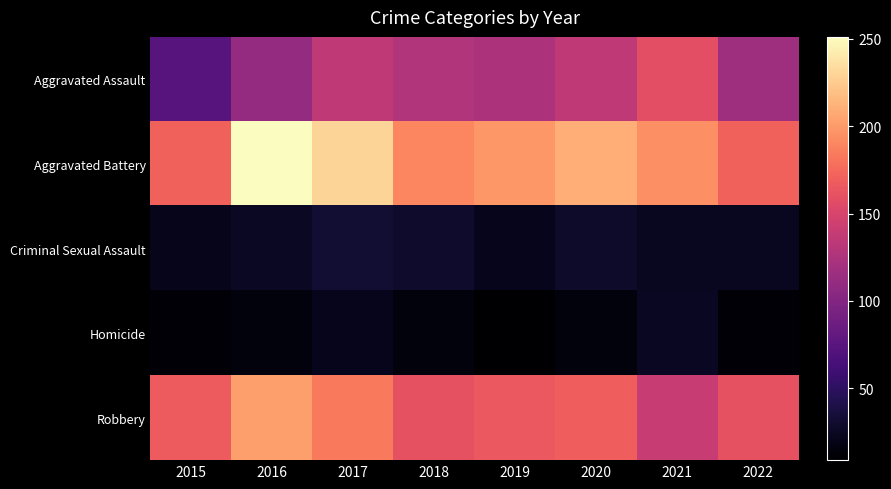

Reading left to right, transcribe all the data shown in this chart.

Aggravated Assault: 2015=74	2016=111	2017=135	2018=128	2019=125	2020=135	2021=159	2022=116
Aggravated Battery: 2015=171	2016=251	2017=230	2018=190	2019=199	2020=210	2021=195	2022=171
Criminal Sexual Assault: 2015=21	2016=26	2017=32	2018=29	2019=22	2020=28	2021=24	2022=24
Homicide: 2015=11	2016=15	2017=22	2018=15	2019=9	2020=15	2021=25	2022=11
Robbery: 2015=167	2016=202	2017=183	2018=161	2019=165	2020=169	2021=140	2022=161